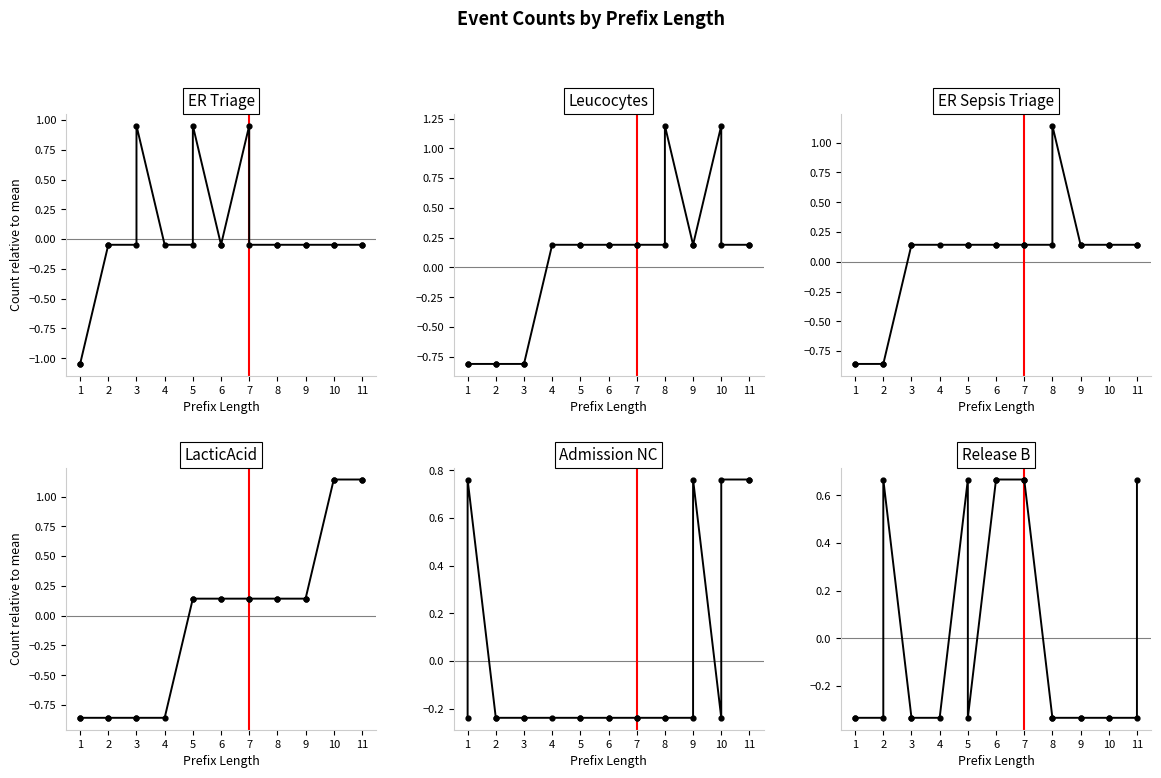

Which series has the widest spread of Y values?

ER Triage